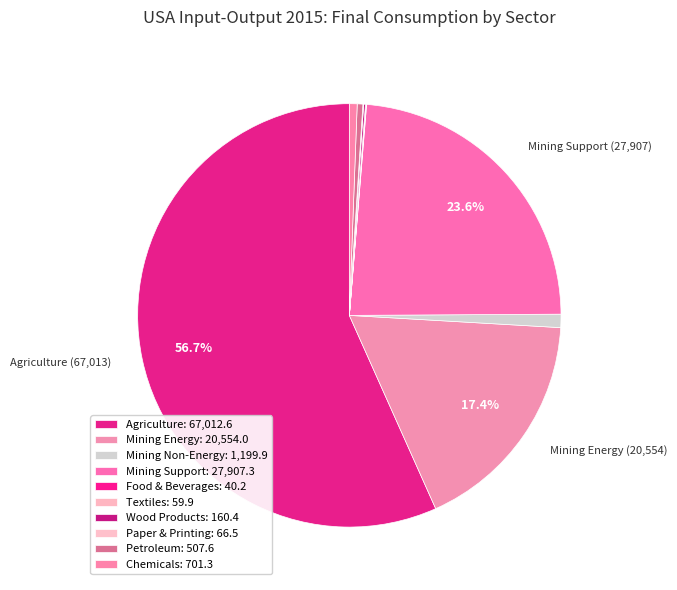

Which slice is the largest?

Agriculture, forestry and fishing